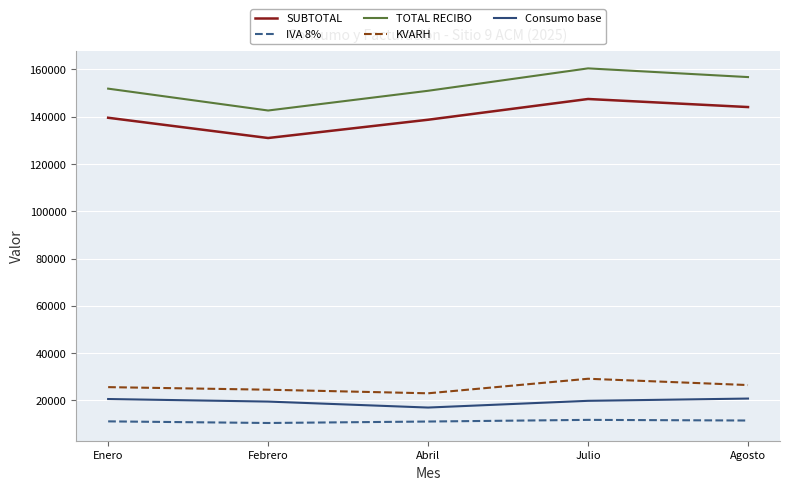

Is it true that TOTAL RECIBO equals 142624.0 at Febrero?

True